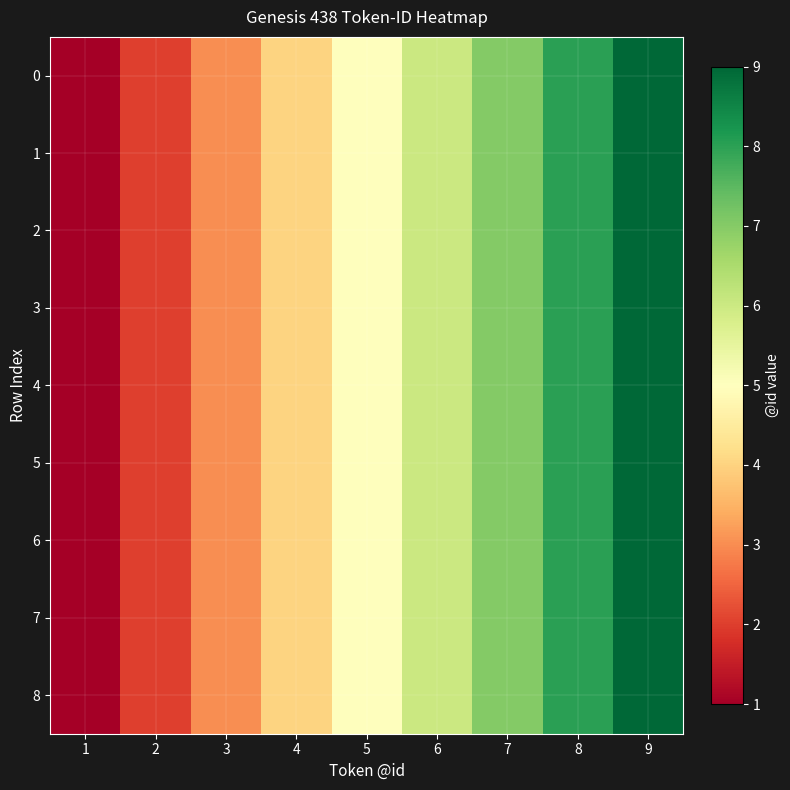

Reading left to right, transcribe all the data shown in this chart.

0: 1=1	2=2	3=3	4=4	5=5	6=6	7=7	8=8	9=9
1: 1=1	2=2	3=3	4=4	5=5	6=6	7=7	8=8	9=9
2: 1=1	2=2	3=3	4=4	5=5	6=6	7=7	8=8	9=9
3: 1=1	2=2	3=3	4=4	5=5	6=6	7=7	8=8	9=9
4: 1=1	2=2	3=3	4=4	5=5	6=6	7=7	8=8	9=9
5: 1=1	2=2	3=3	4=4	5=5	6=6	7=7	8=8	9=9
6: 1=1	2=2	3=3	4=4	5=5	6=6	7=7	8=8	9=9
7: 1=1	2=2	3=3	4=4	5=5	6=6	7=7	8=8	9=9
8: 1=1	2=2	3=3	4=4	5=5	6=6	7=7	8=8	9=9